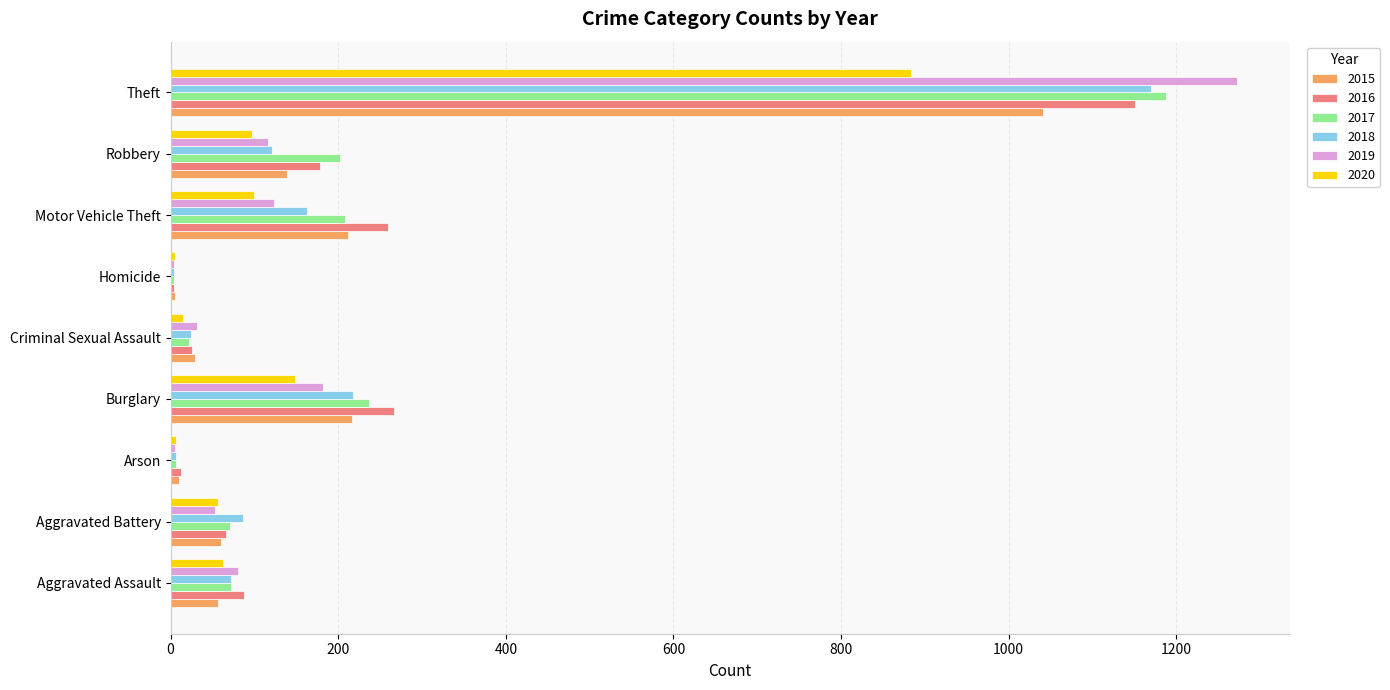

At which label is 2017 closest to 596?

Burglary